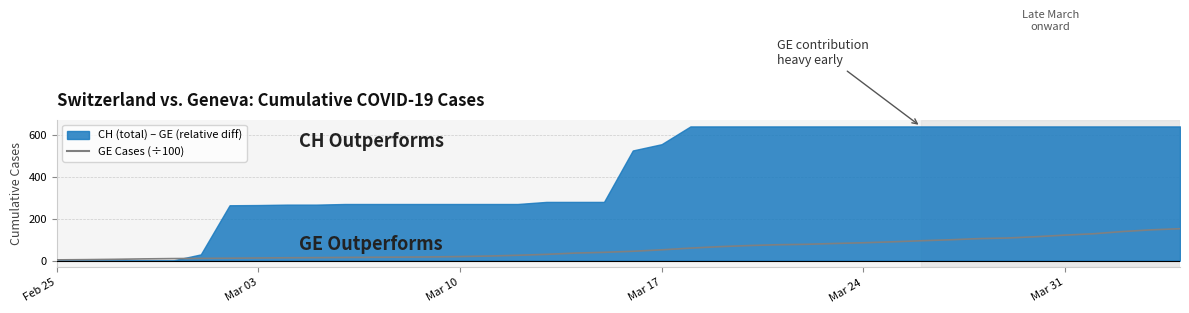

Does the chart have visible grid lines?

Yes